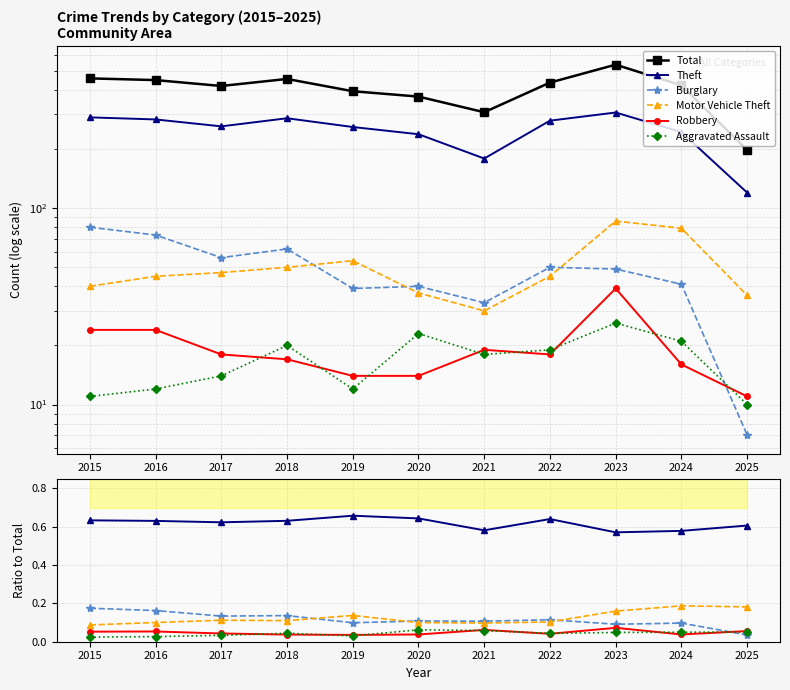

Reading right to left, what are all the values shown in this chart?

Total: 2025=198.0	2024=422.0	2023=538.0	2022=436.0	2021=308.0	2020=370.0	2019=394.0	2018=455.0	2017=419.0	2016=449.0	2015=458.0
Theft: 2025=0.6	2024=0.6	2023=0.6	2022=0.6	2021=0.6	2020=0.6	2019=0.7	2018=0.6	2017=0.6	2016=0.6	2015=0.6
Burglary: 2025=0.0	2024=0.1	2023=0.1	2022=0.1	2021=0.1	2020=0.1	2019=0.1	2018=0.1	2017=0.1	2016=0.2	2015=0.2
Motor Vehicle Theft: 2025=0.2	2024=0.2	2023=0.2	2022=0.1	2021=0.1	2020=0.1	2019=0.1	2018=0.1	2017=0.1	2016=0.1	2015=0.1
Robbery: 2025=0.1	2024=0.0	2023=0.1	2022=0.0	2021=0.1	2020=0.0	2019=0.0	2018=0.0	2017=0.0	2016=0.1	2015=0.1
Aggravated Assault: 2025=0.1	2024=0.0	2023=0.0	2022=0.0	2021=0.1	2020=0.1	2019=0.0	2018=0.0	2017=0.0	2016=0.0	2015=0.0